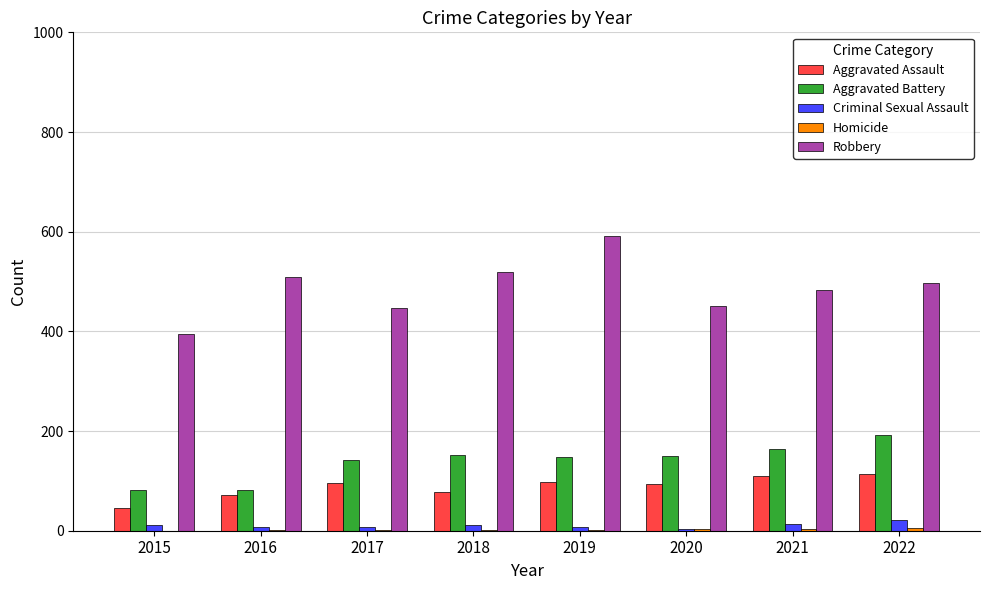

What is the greatest value displayed?

591